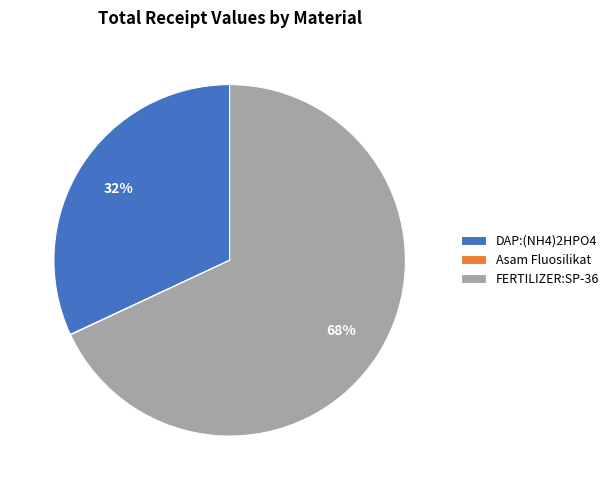

To the nearest percent, what portion does DAP:(NH4)2HPO4 represent?

32%